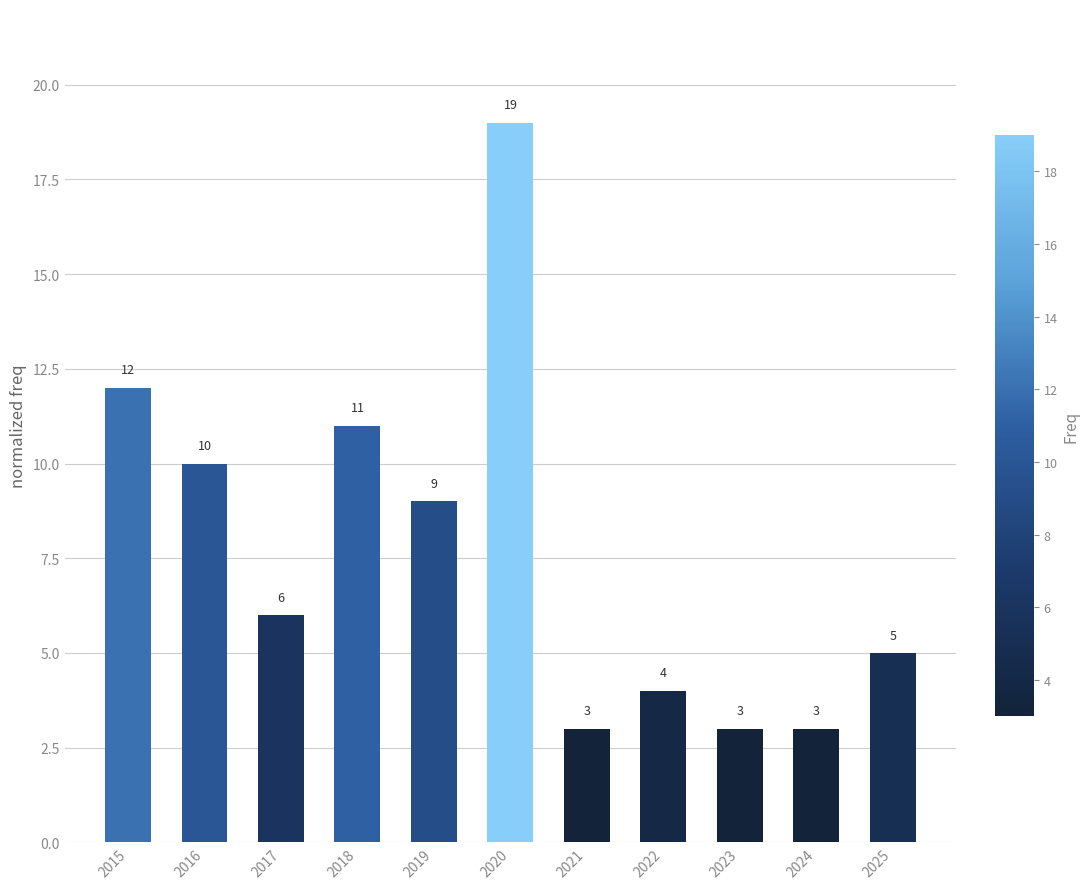

At which label does the data first exceed 6?

2015